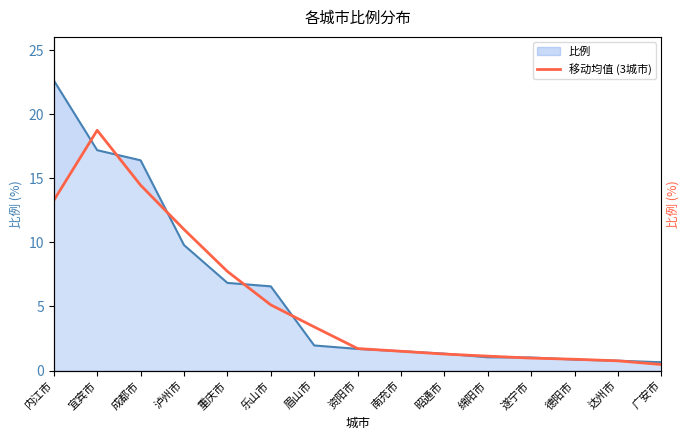

What is the change in value from 资阳市 to 达州市?

-1.0